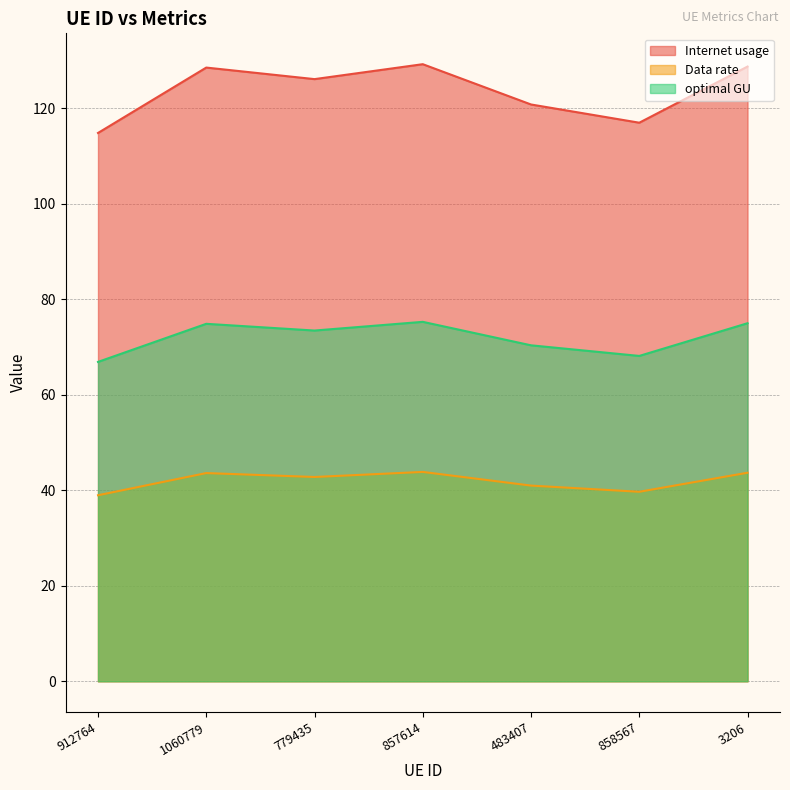

How many interior local peaks does the Data rate series have?

2